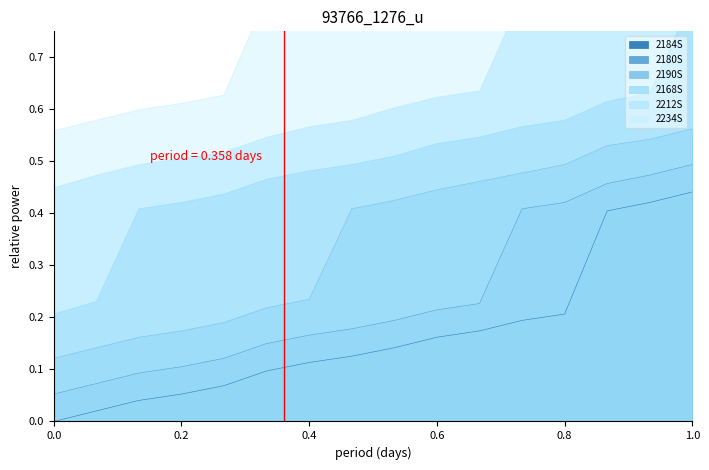

Is it true that 2184S equals 0.3 at 0.8?

False